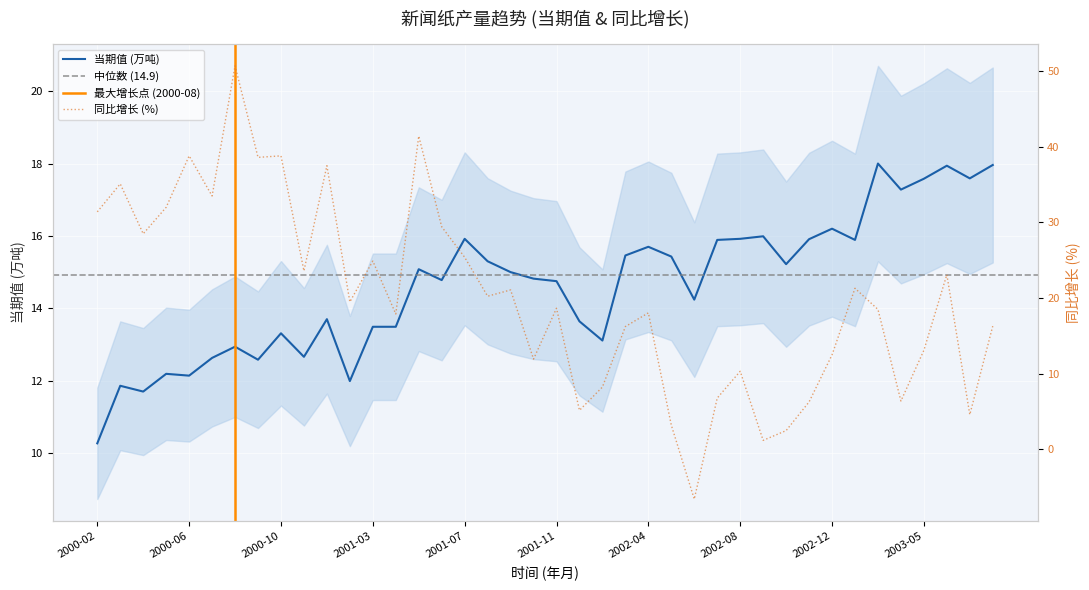

Between 2001-10 and 2003-06, which series saw the biggest shift?

同比增长